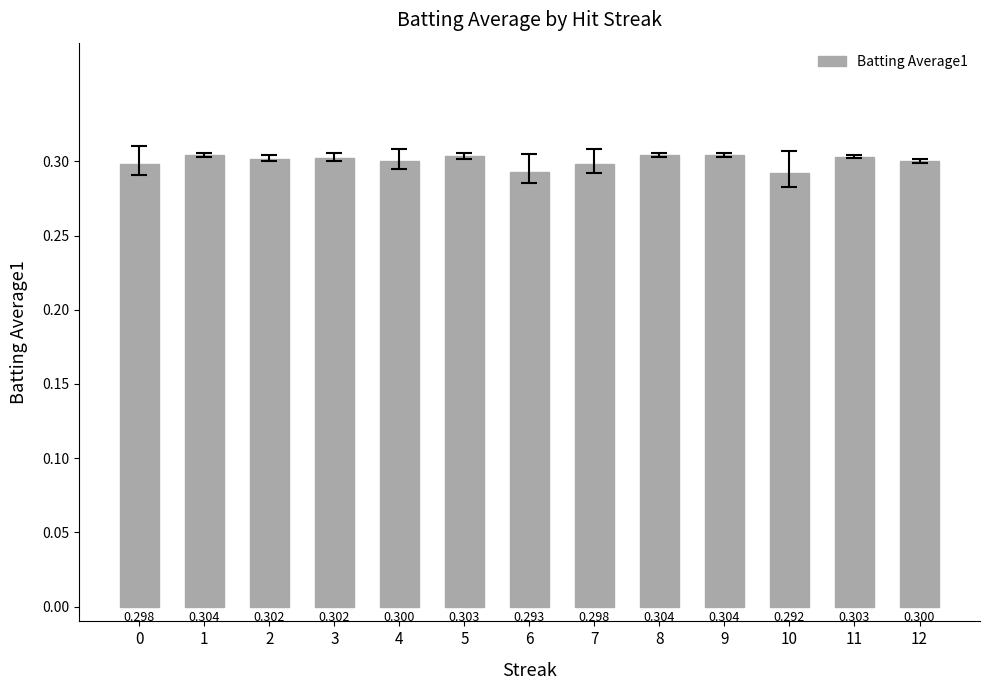

Reading right to left, list all the values displayed in this chart.

12=0.3	11=0.3	10=0.3	9=0.3	8=0.3	7=0.3	6=0.3	5=0.3	4=0.3	3=0.3	2=0.3	1=0.3	0=0.3